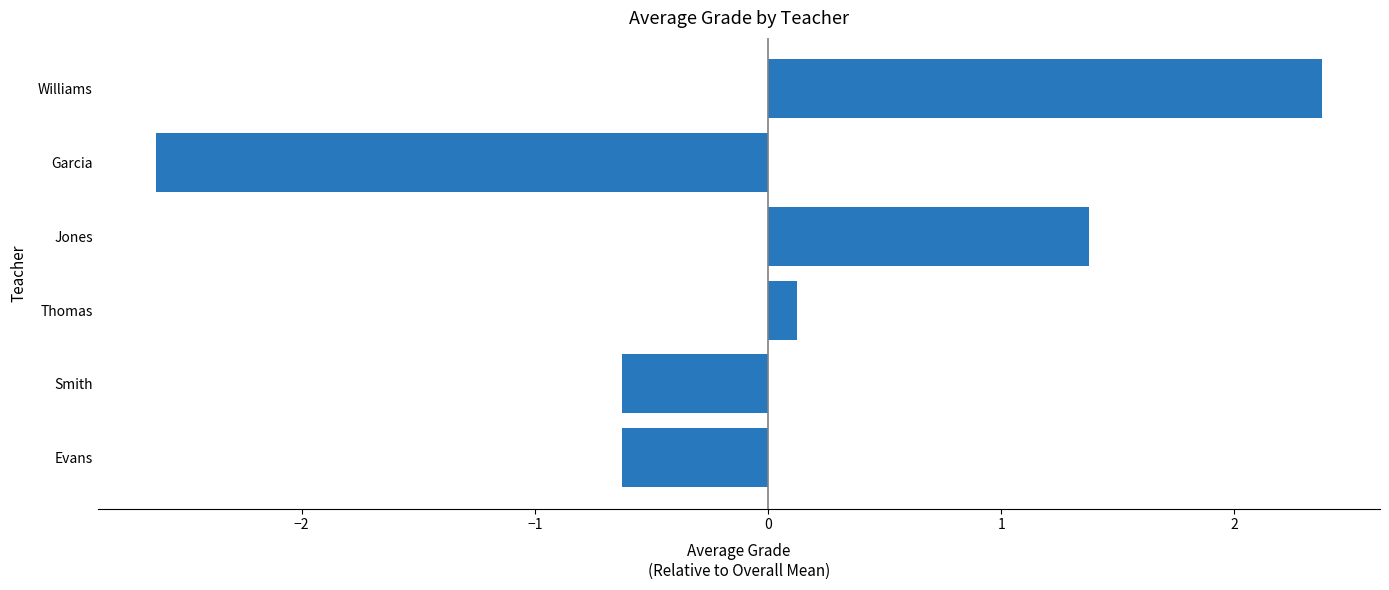

What is the difference between the maximum and second lowest values?

3.0